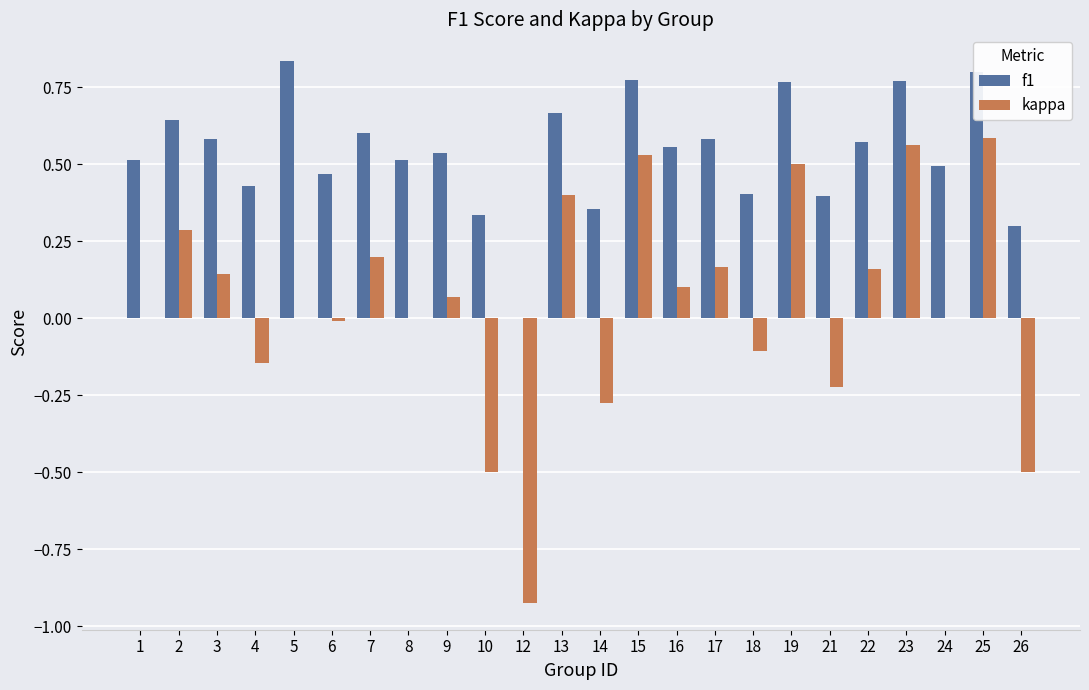

Is the value of f1 at 2 greater than the value of kappa at 21?

Yes